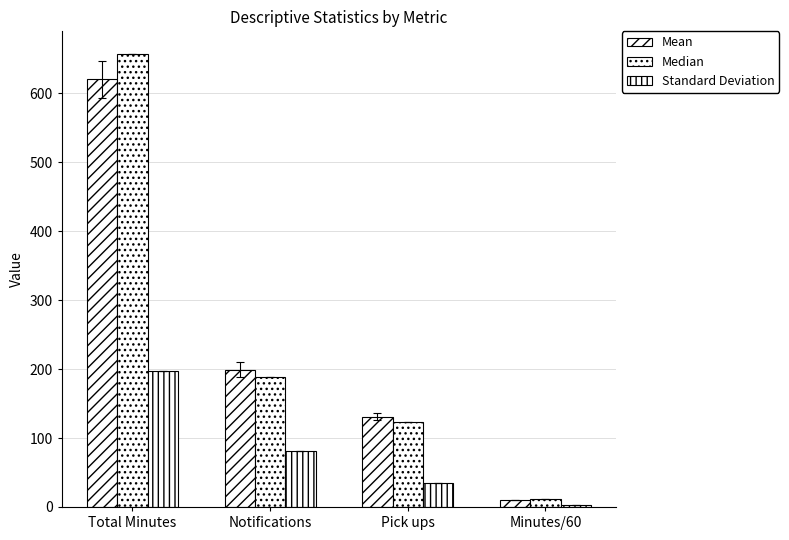

Does the chart contain stacked bars?

No